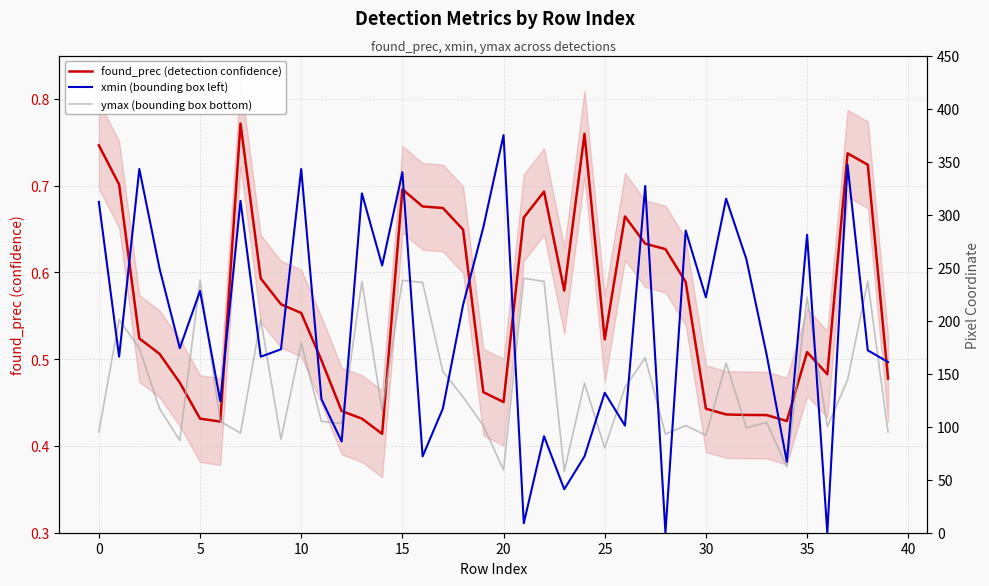

What value does the xmin (bounding box left) series have at 20?

375.0